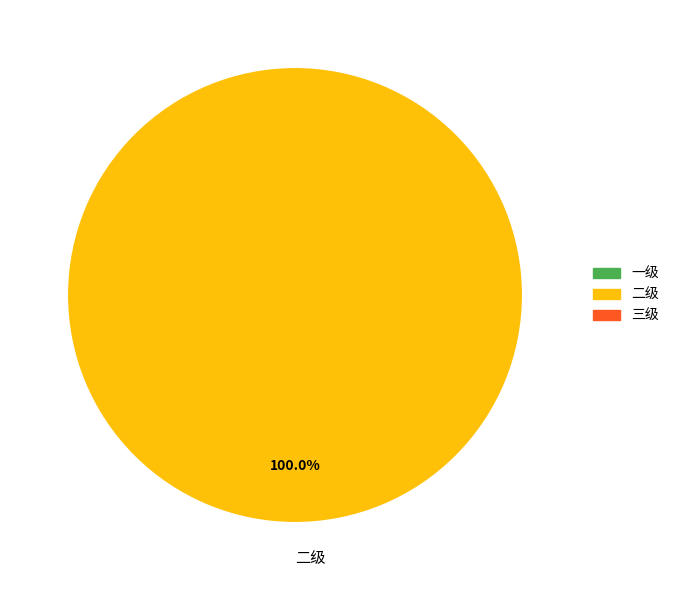

Rank the categories by value from highest to lowest.

二级